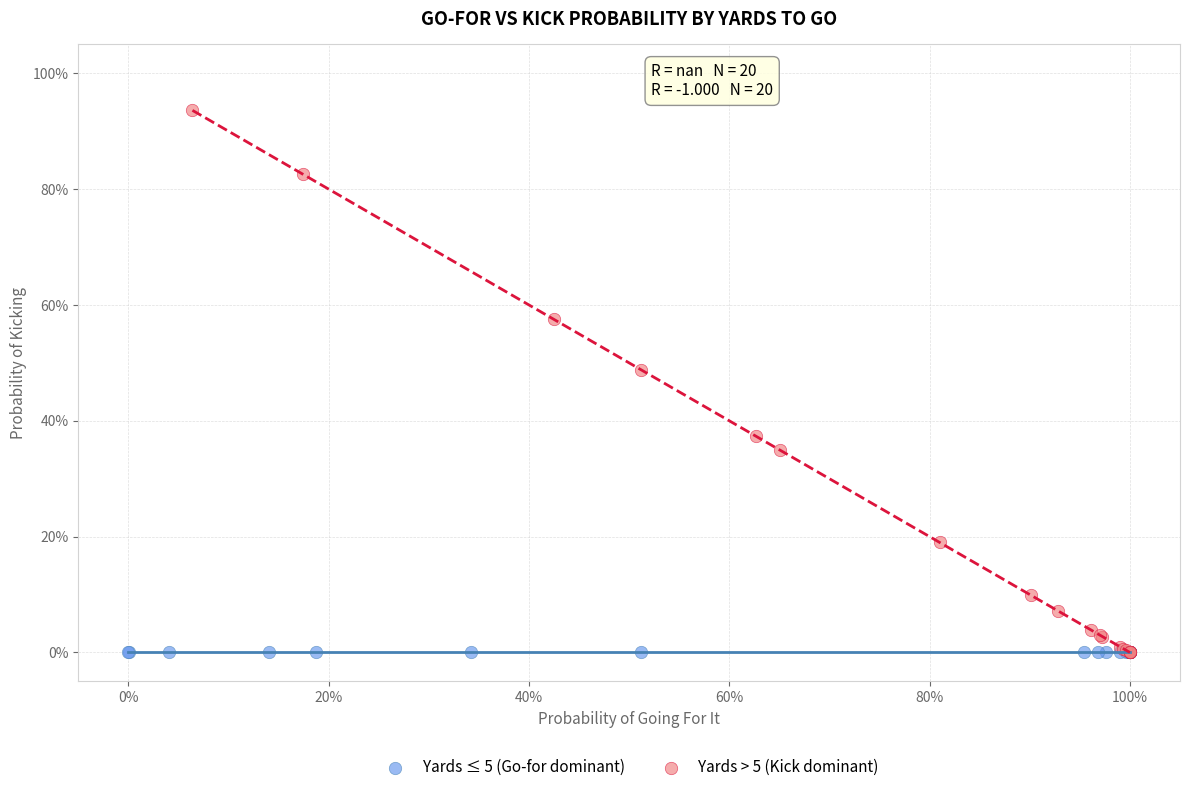

What are all the series names shown in the legend?

Yards ≤ 5 (Go-for dominant), Yards > 5 (Kick dominant)